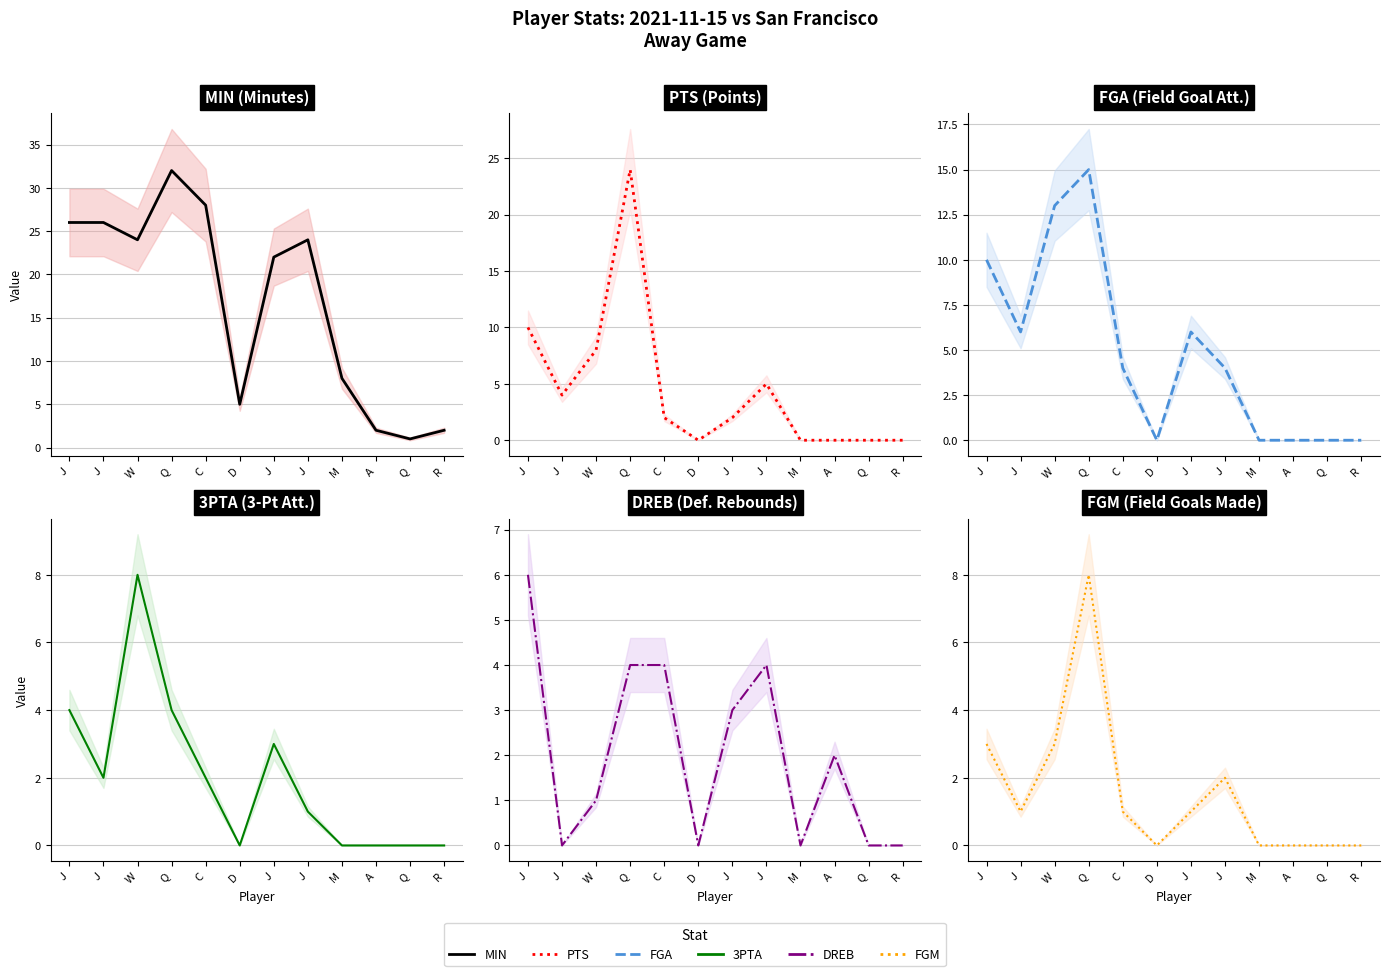

At which label does MIN first exceed 24?

J